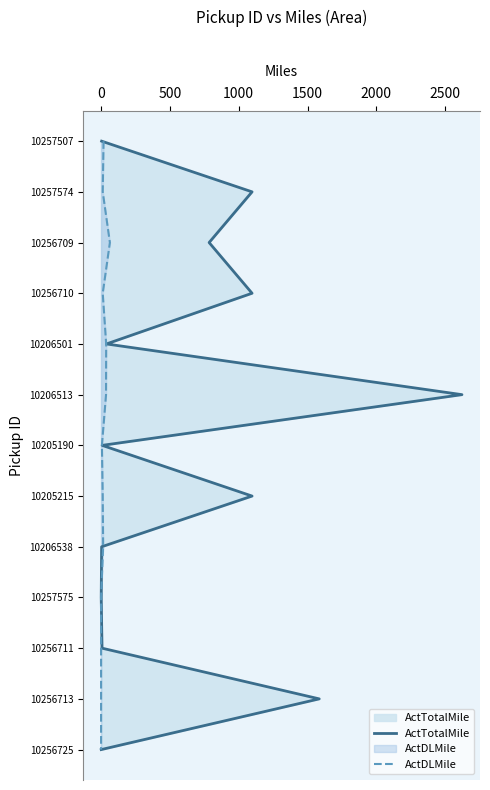

True or false: ActTotalMile and ActDLMile cross at least once.

False